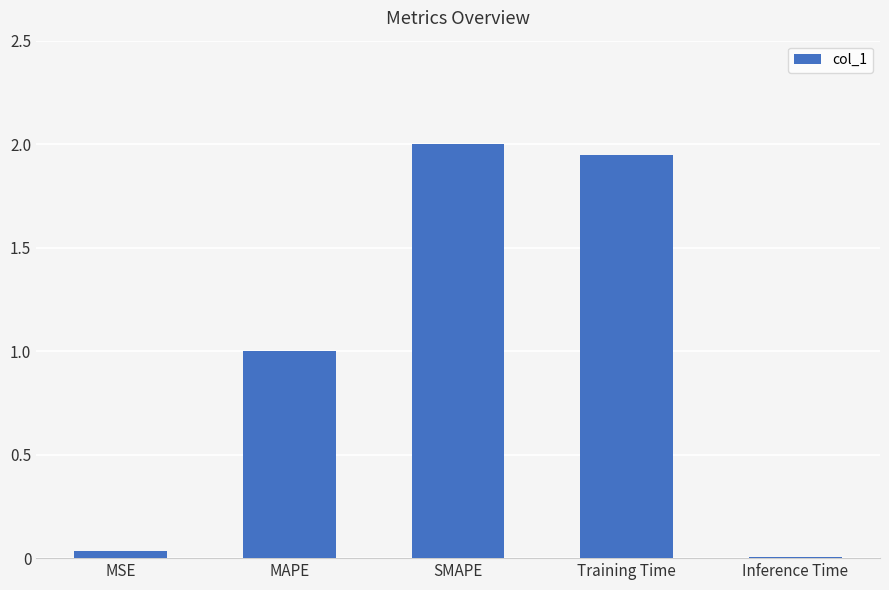

What is the change in value from MAPE to Training Time?

+0.9